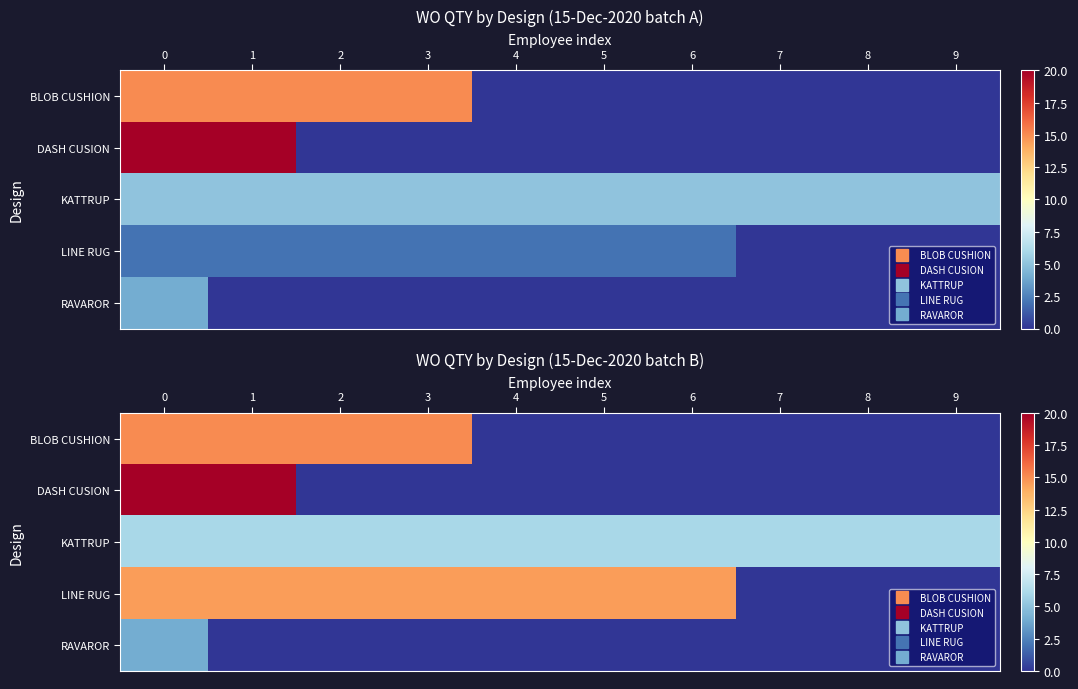

Where is LINE RUG nearest to the value 7?

7